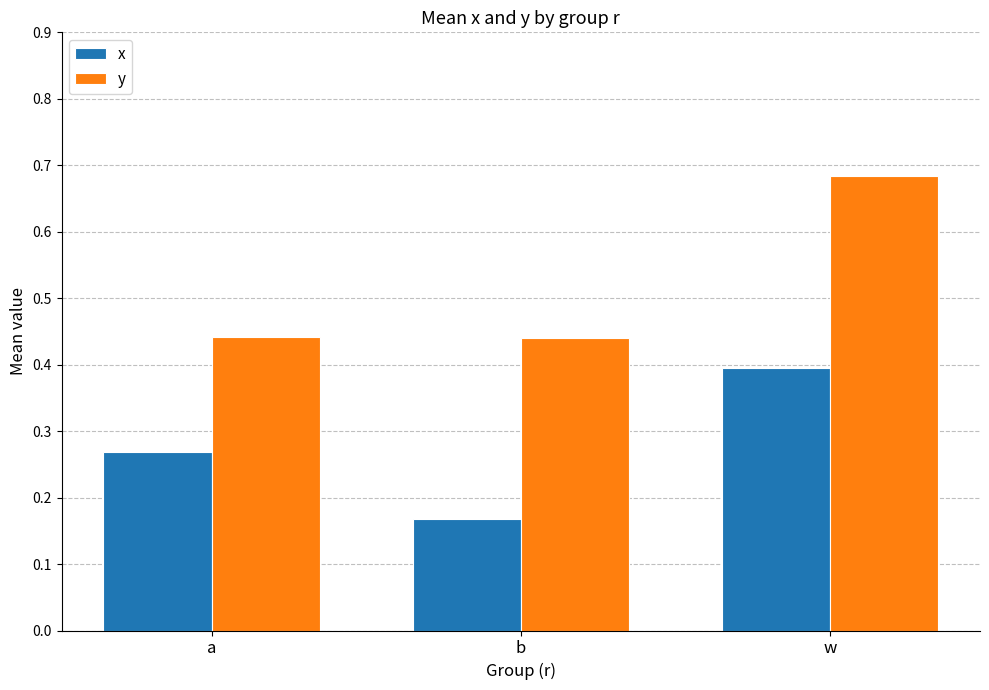

At which label does y reach its peak?

w